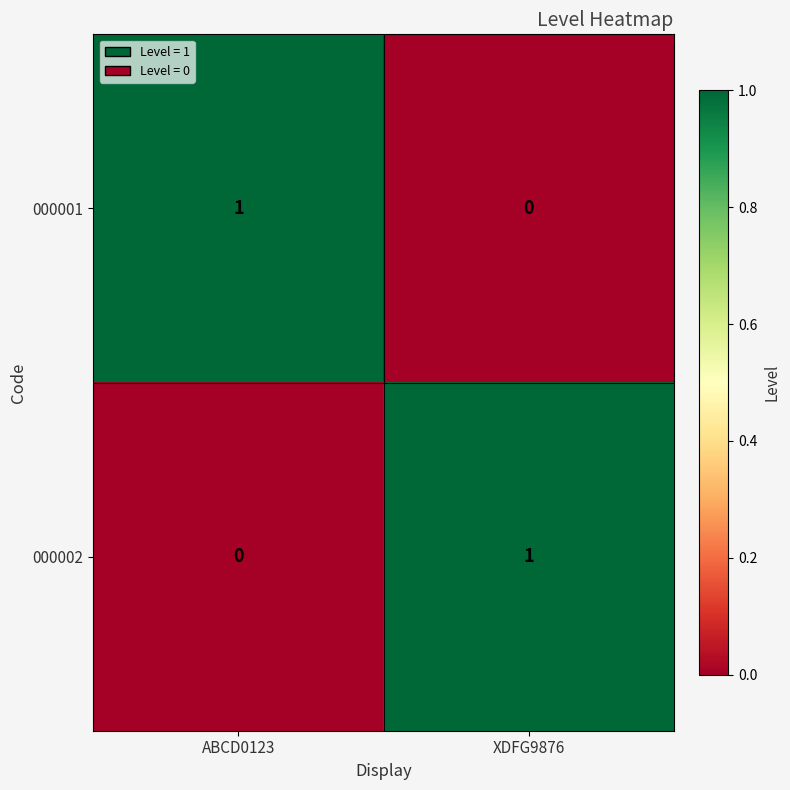

Reading left to right, extract all data points from this chart.

000001: 1	0
000002: 0	1